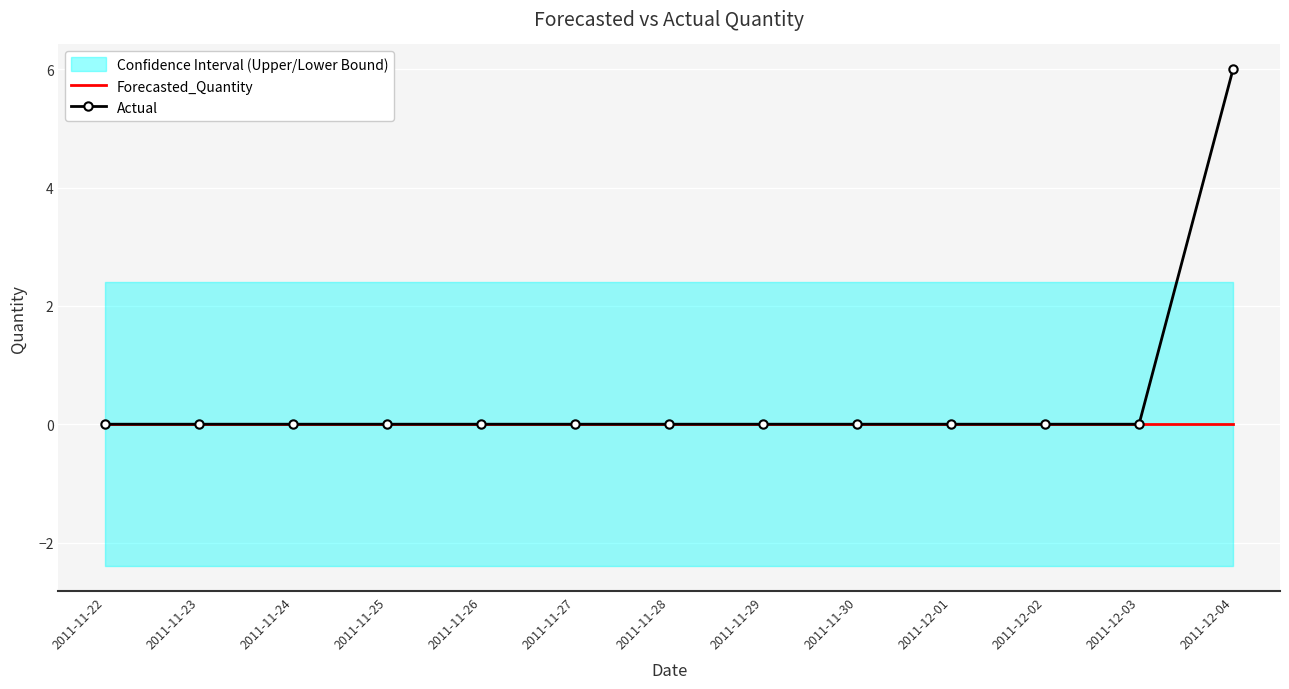

Reading right to left, transcribe all the data shown in this chart.

Forecasted_Quantity: 0	0	0	0	0	0	0	0	0	0	0	0	0
Actual: 6	0	0	0	0	0	0	0	0	0	0	0	0